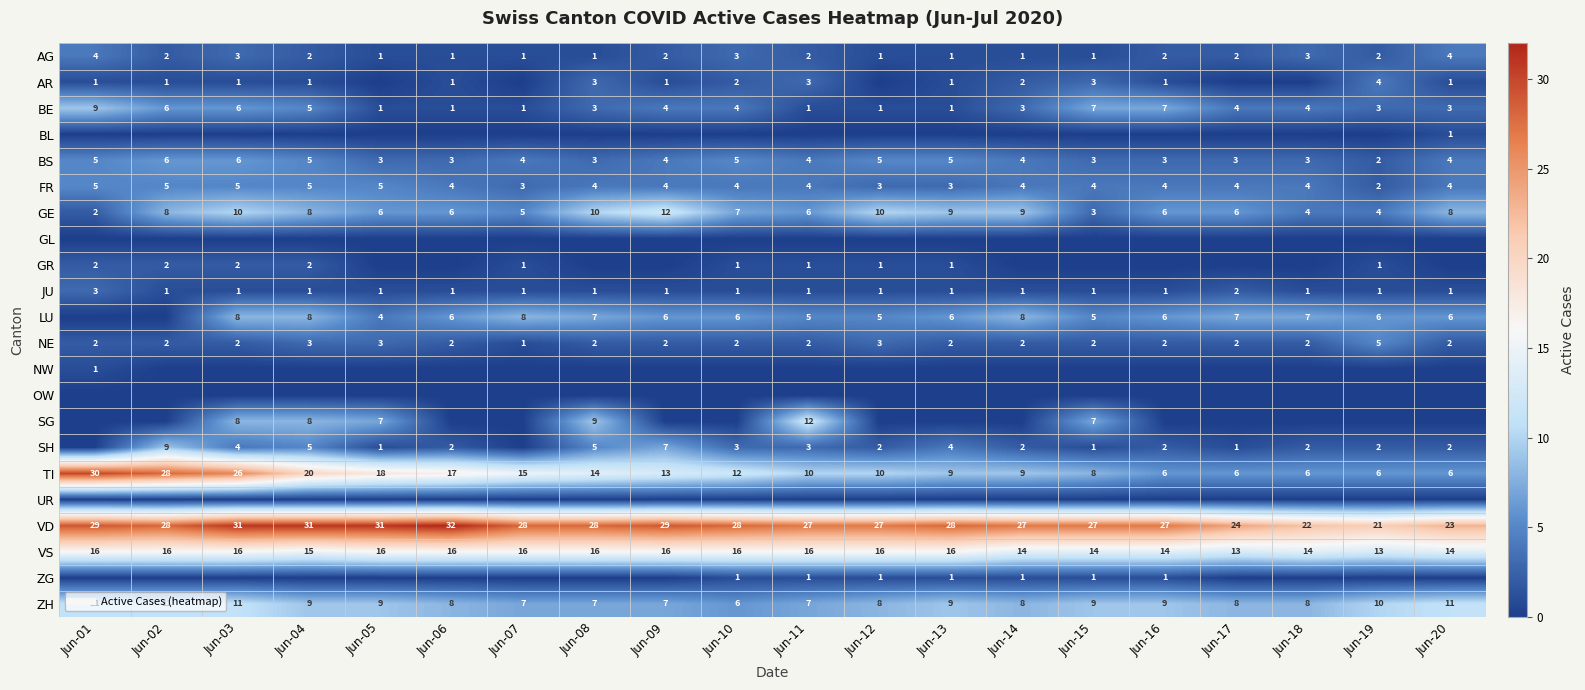

The value of VD at Jun-19 is 21. True or false?

True